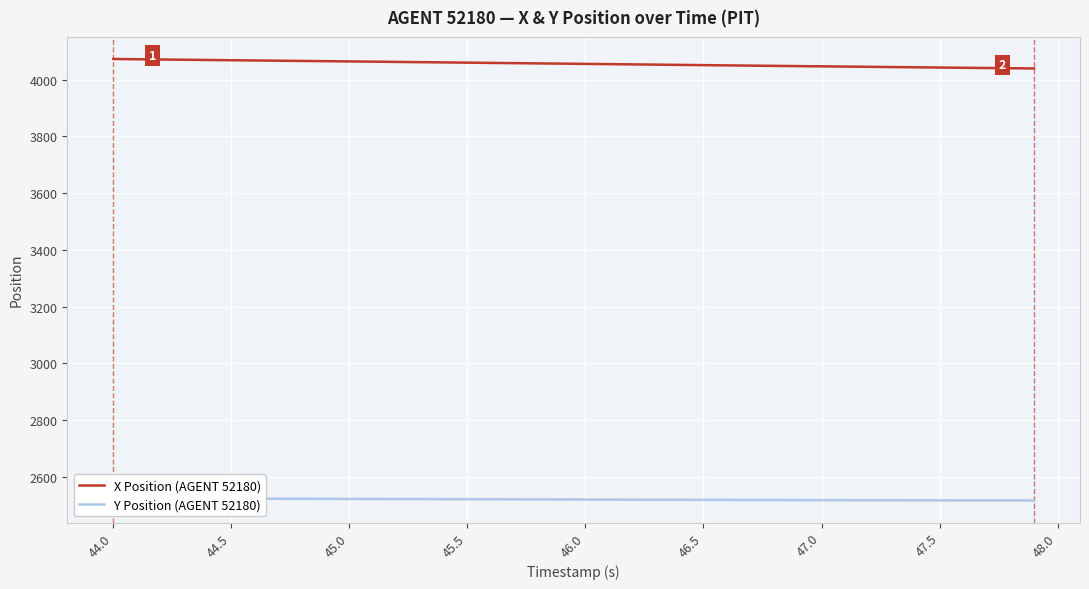

At which label does Y Position (AGENT 52180) first exceed 2520?

44.0